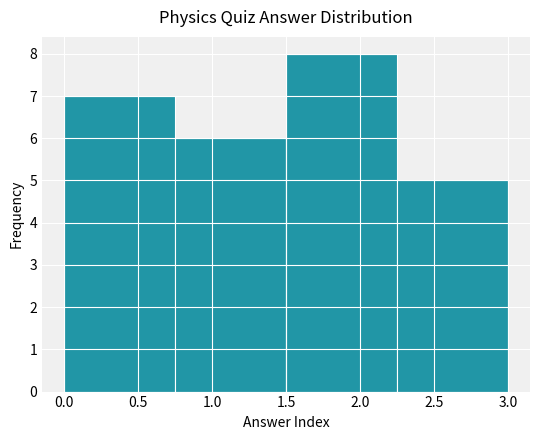

Reading left to right, transcribe this chart: for each bar, give the range it covers on the x-axis and its height. The values are not printed on the chart, so give them approximately, as read against the axis.

0.00 to 0.75: 7
0.75 to 1.50: 6
1.50 to 2.25: 8
2.25 to 3.00: 5